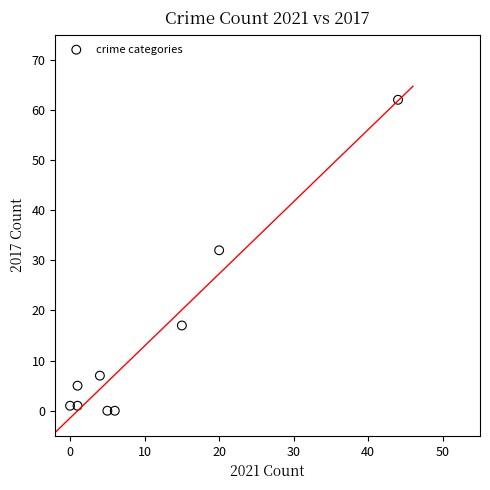

What Y value in the scatter plot is closest to 31?

32